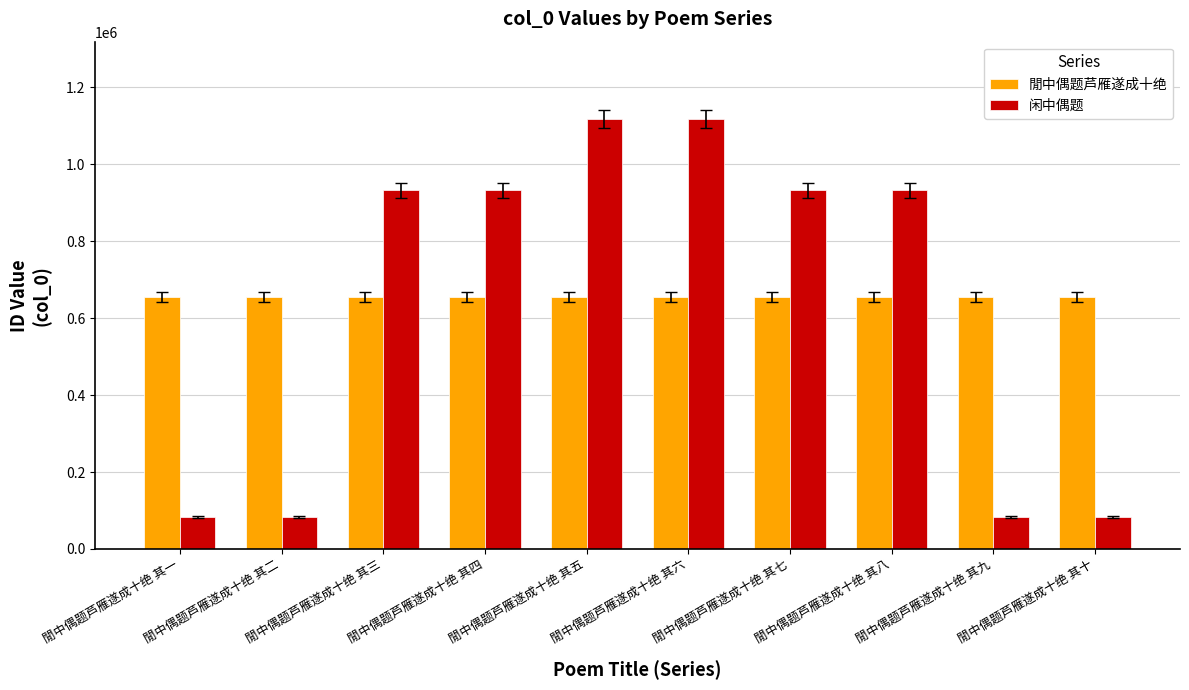

Is the value of 闲中偶题 at 閒中偶题芦雁遂成十绝 其五 greater than the value of 閒中偶题芦雁遂成十绝 at 閒中偶题芦雁遂成十绝 其八?

Yes